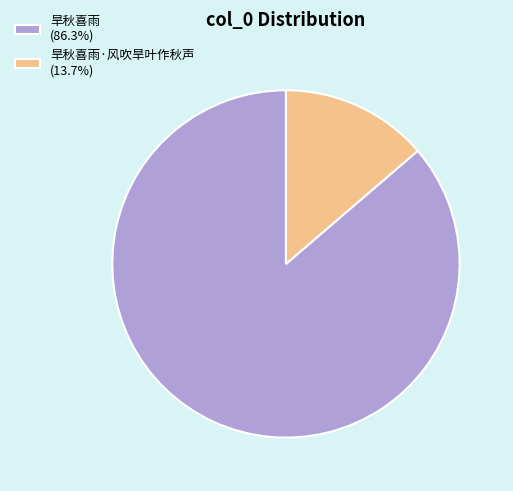

Does any single category account for the majority?

Yes